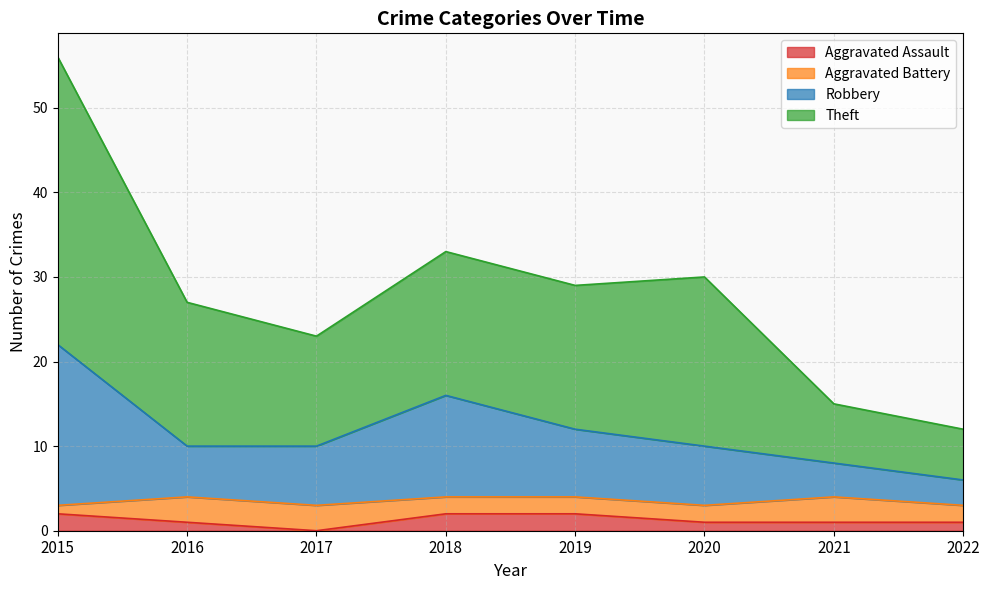

What is the value of the Theft point at the 1st from the left?

56